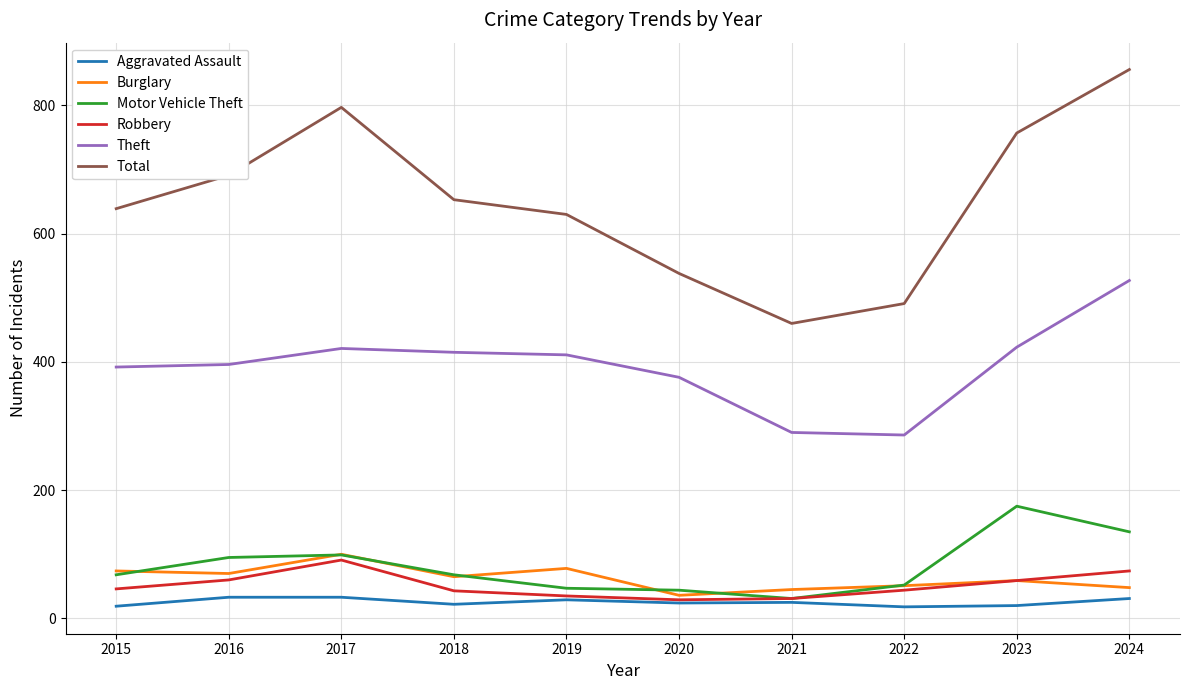

Count the number of categories in the chart.

10